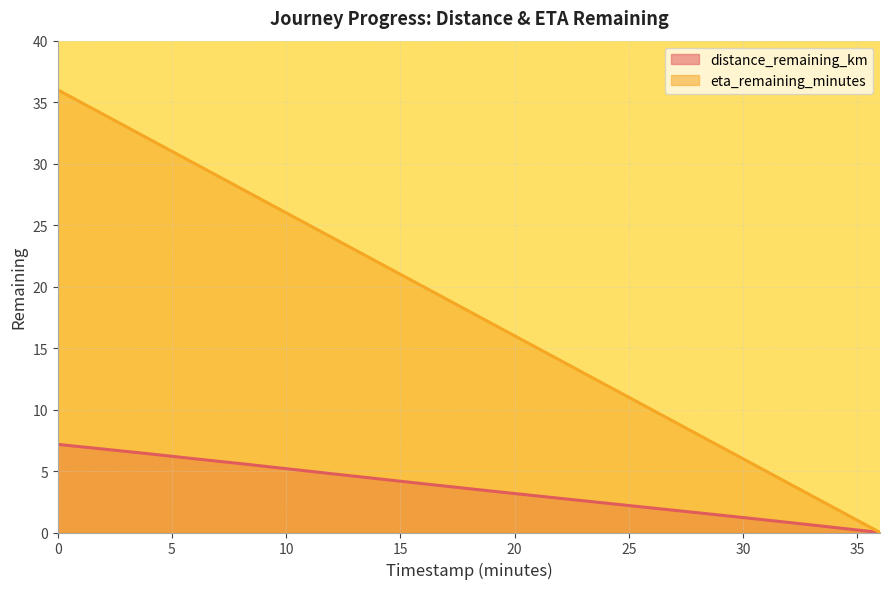

What are all the series names shown in the legend?

distance_remaining_km, eta_remaining_minutes